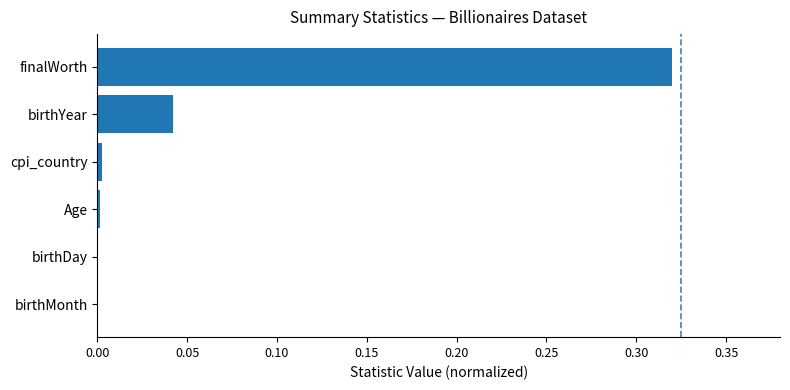

How many data points does each series have?

6